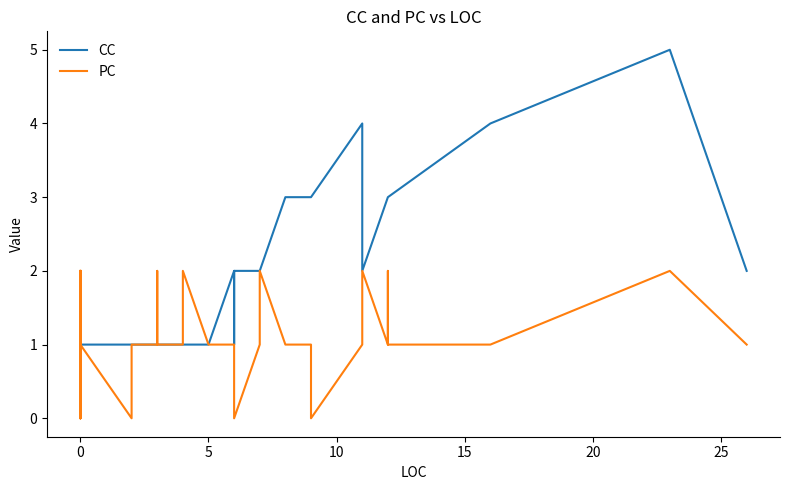

How many positive values does the PC series have?

35